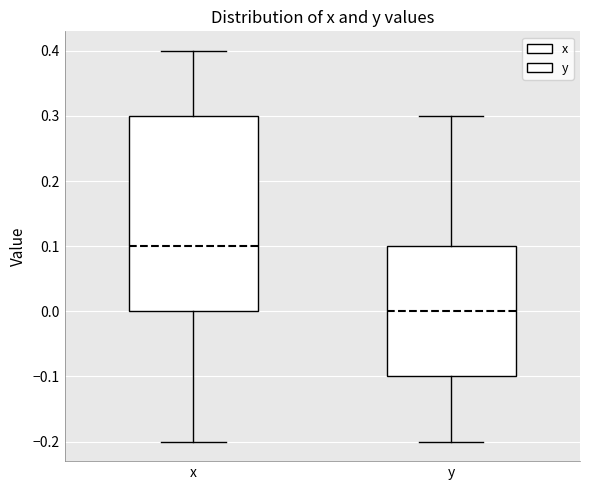

Which box has the highest median line?

x